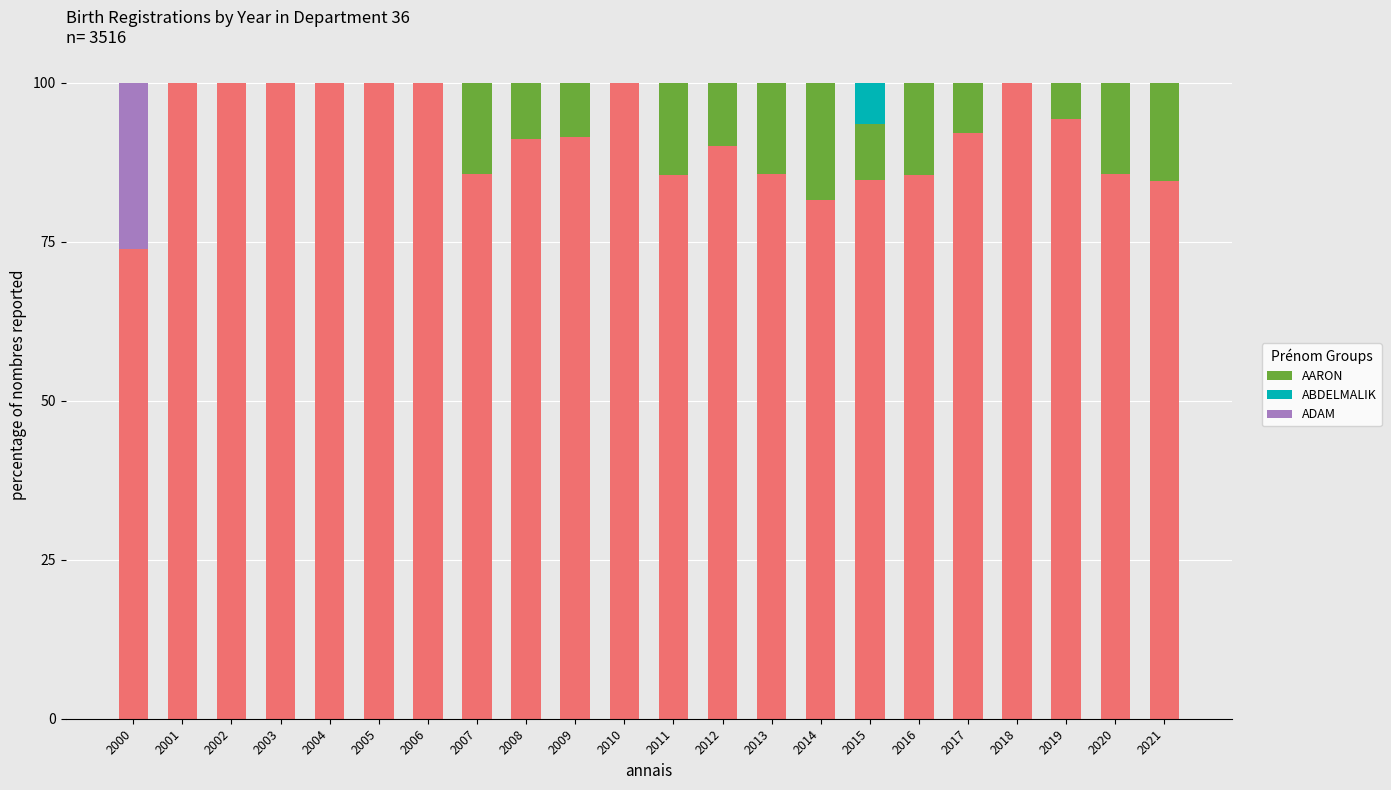

How many distinct data groups are displayed?

3